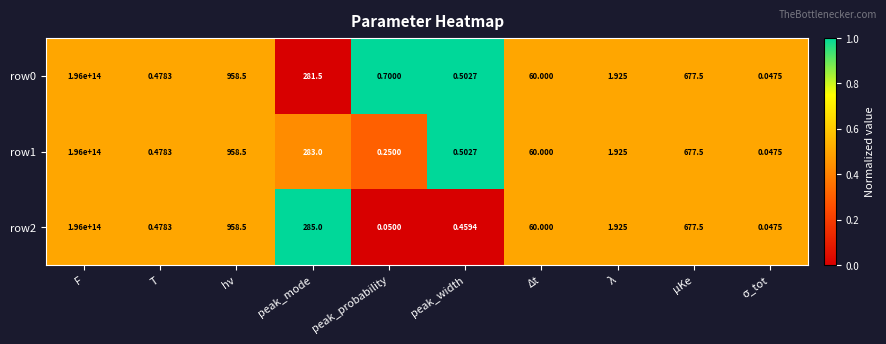

At which category is the sum across all series the highest?

F